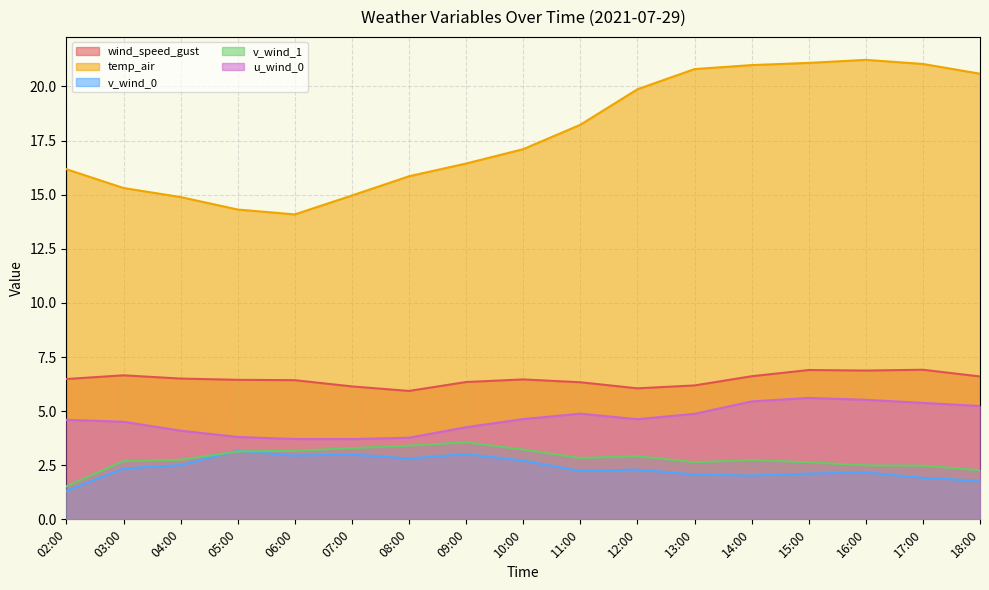

Which label corresponds to the largest value in the chart?

16:00